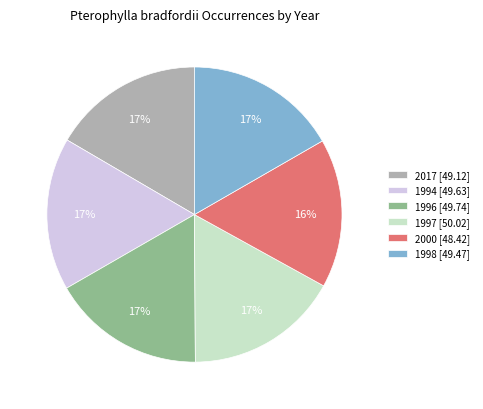

Do 1994 and 2000 together represent more than half of the pie?

No